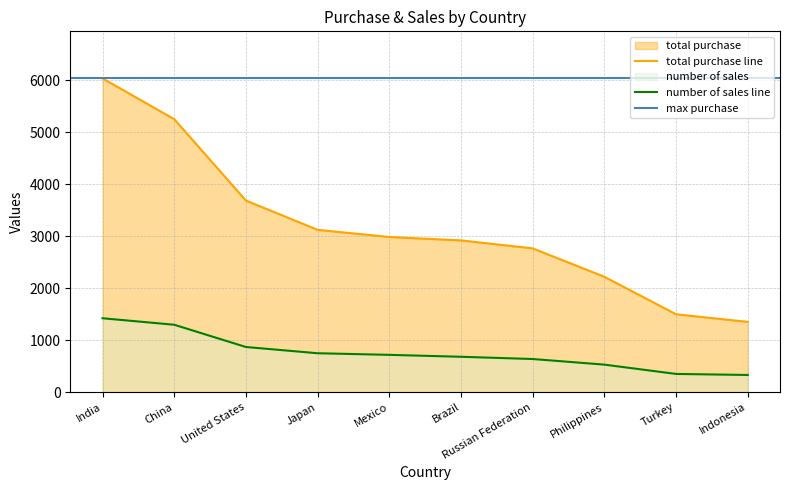

What is the minimum value for number of sales?

331.0